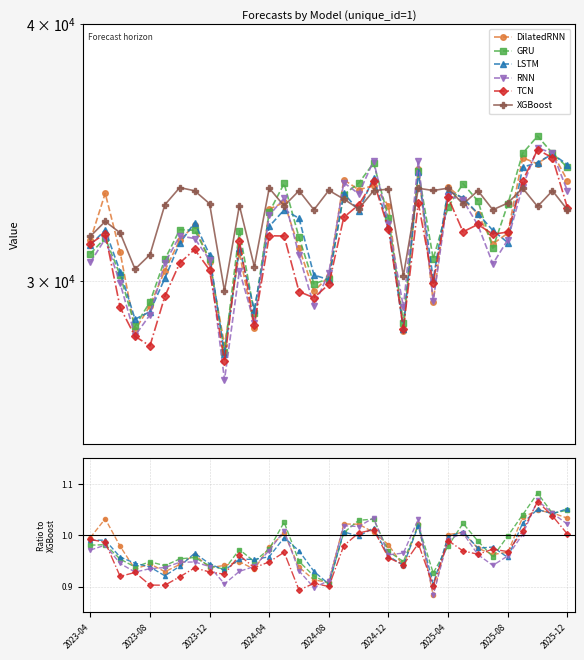

Which series has the largest total across all categories?

XGBoost